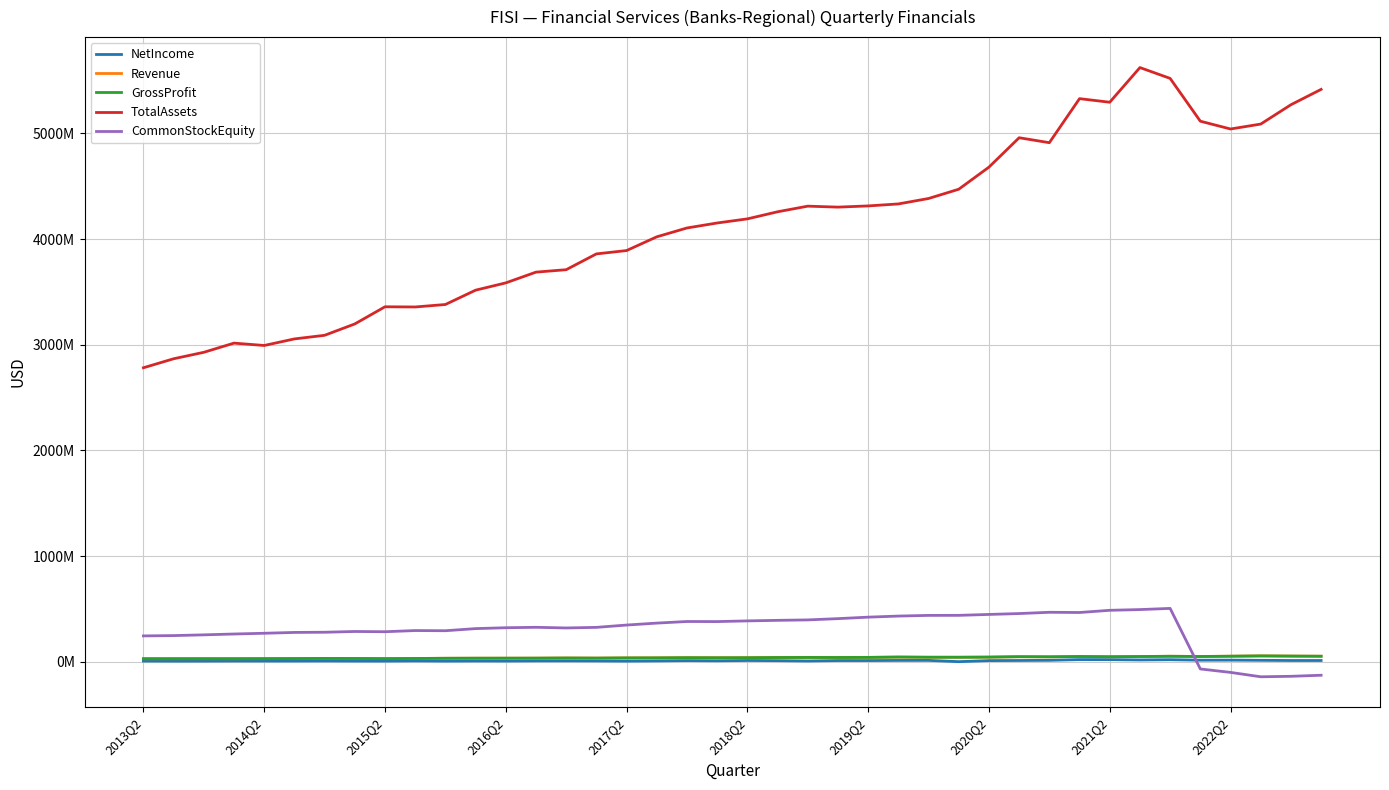

At which label does CommonStockEquity first exceed 326271000?

2017Q2